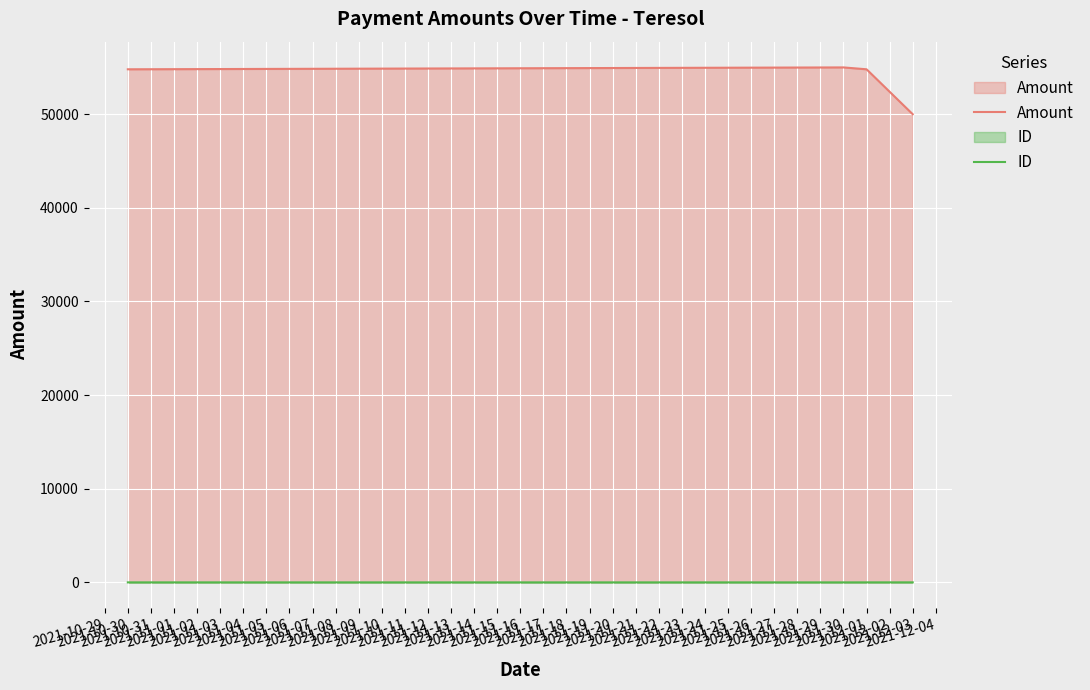

List the series in order of their peak value, lowest first.

ID, Amount